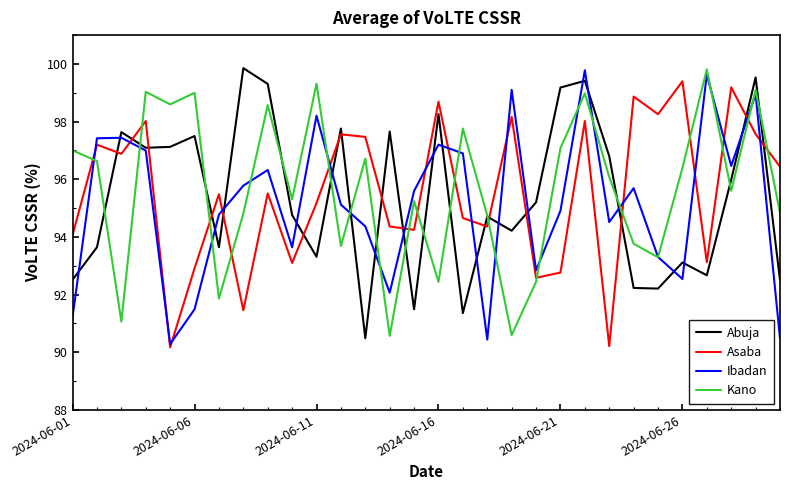

How many lines are shown in the chart?

4